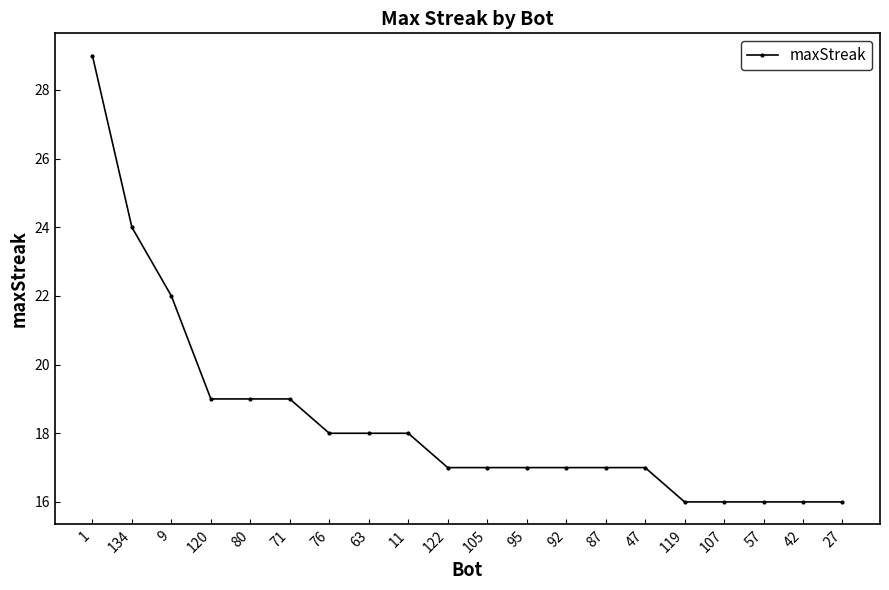

What is the maximum value shown in the chart?

29